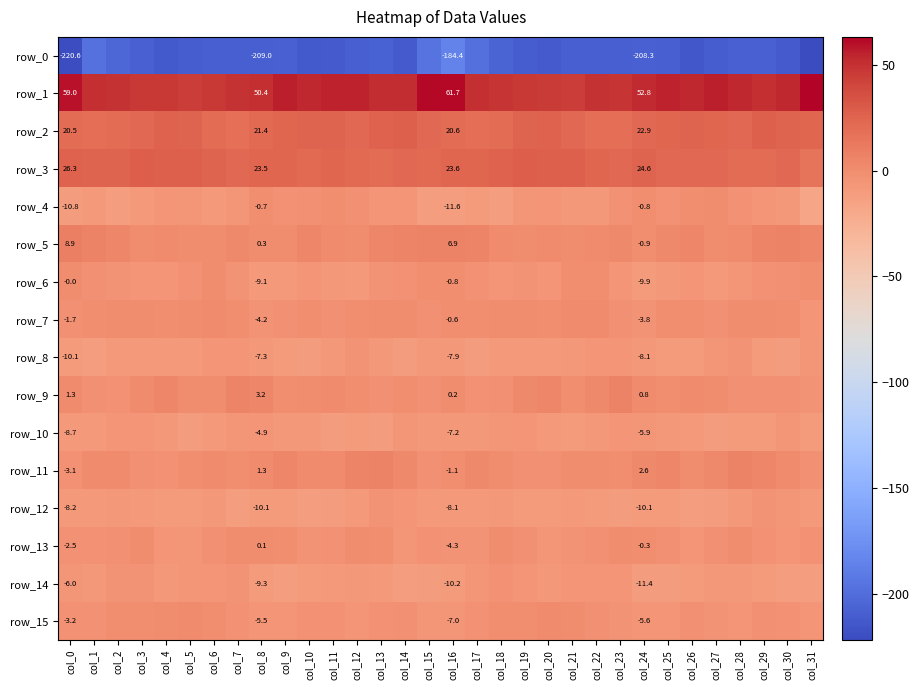

At which category does the chart reach its peak across all series?

col_31